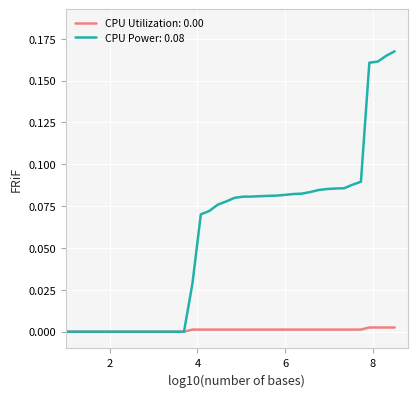

How many categories are shown in the chart?

40